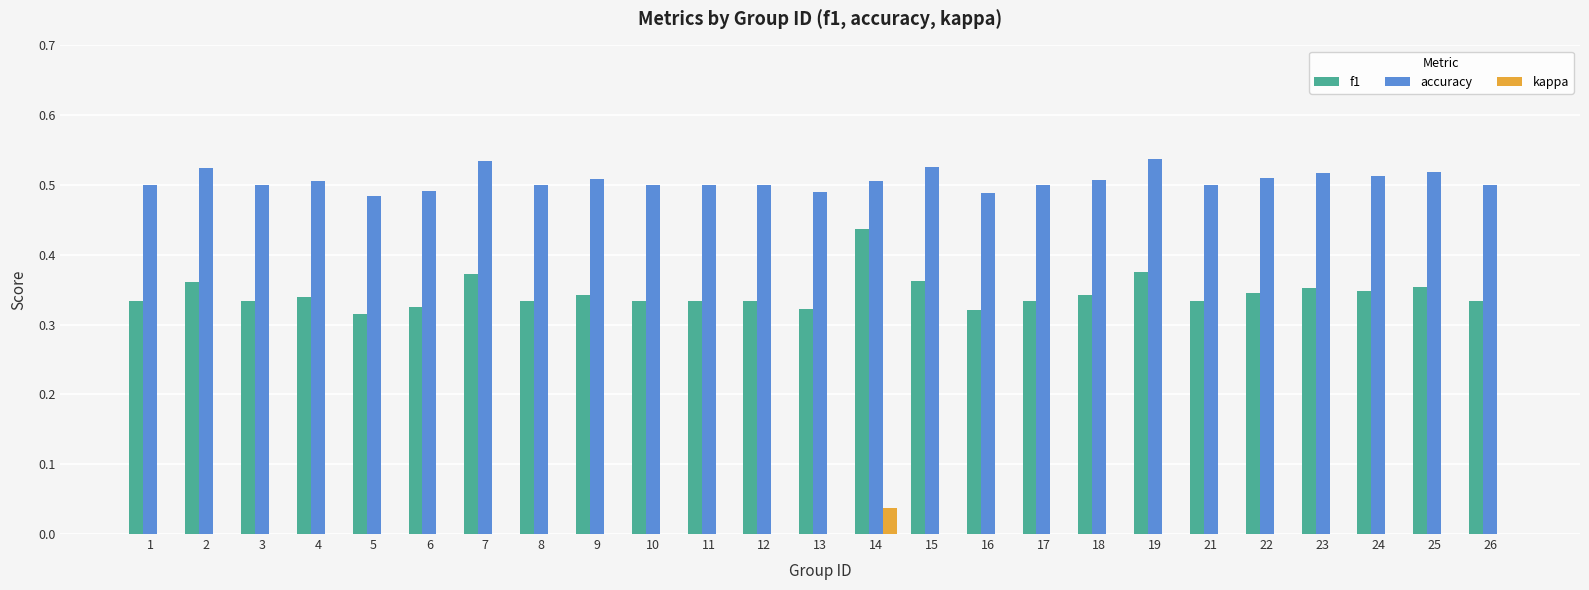

At which label does kappa reach its peak?

14